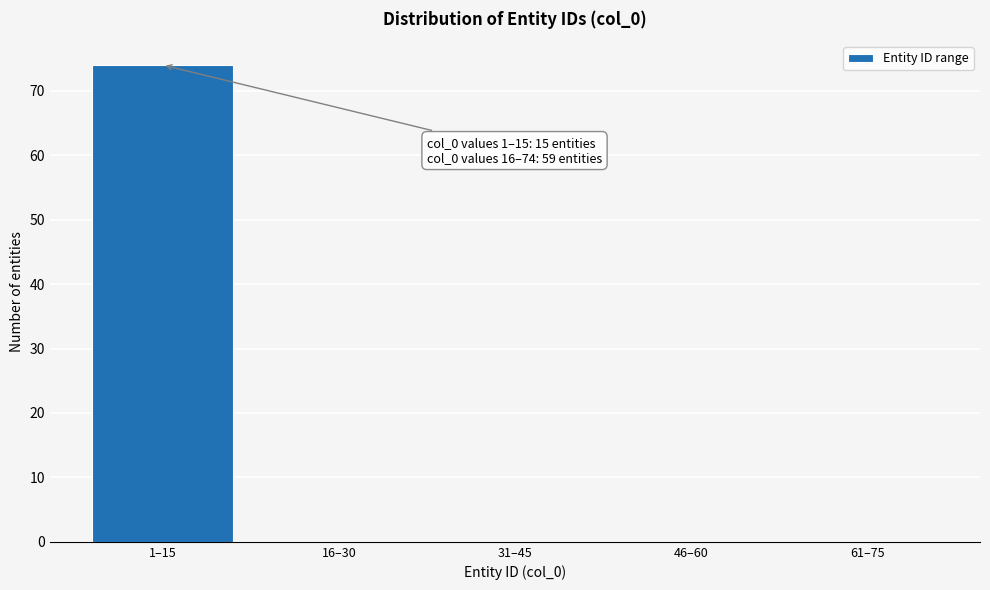

Reading left to right, list all the values displayed in this chart.

1–15=74	16–30=0	31–45=0	46–60=0	61–75=0